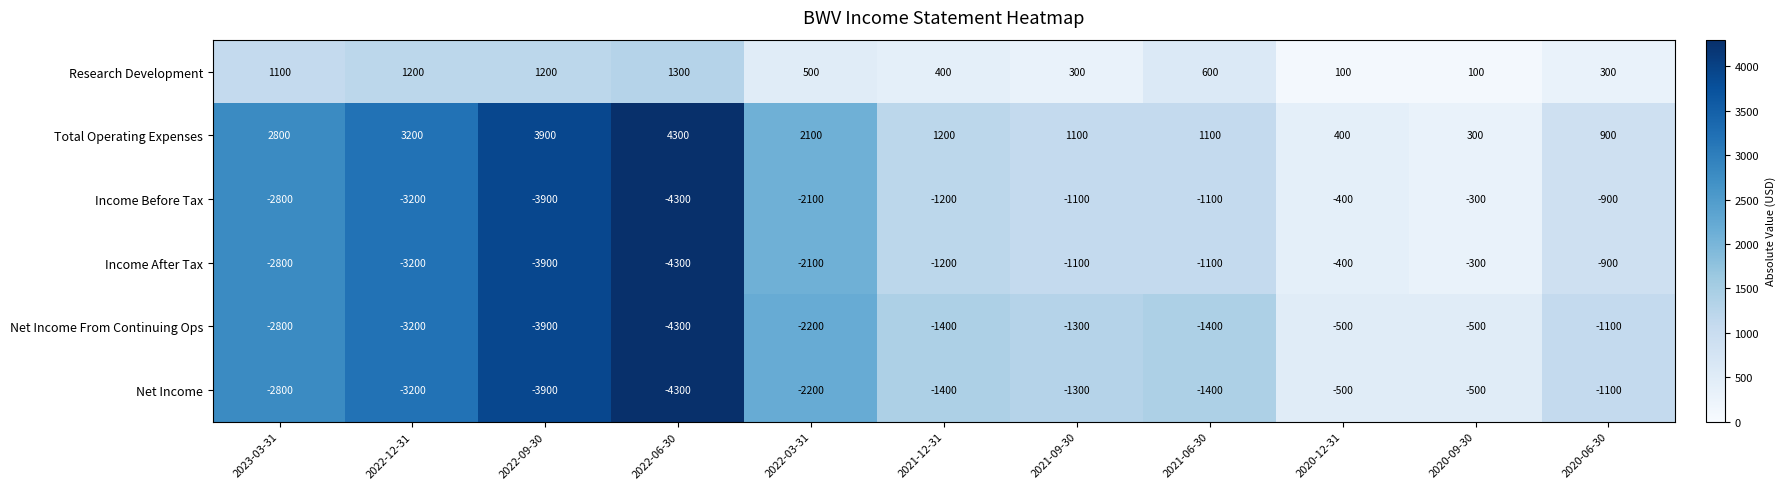

What is the sum of all Income Before Tax values?

-21300